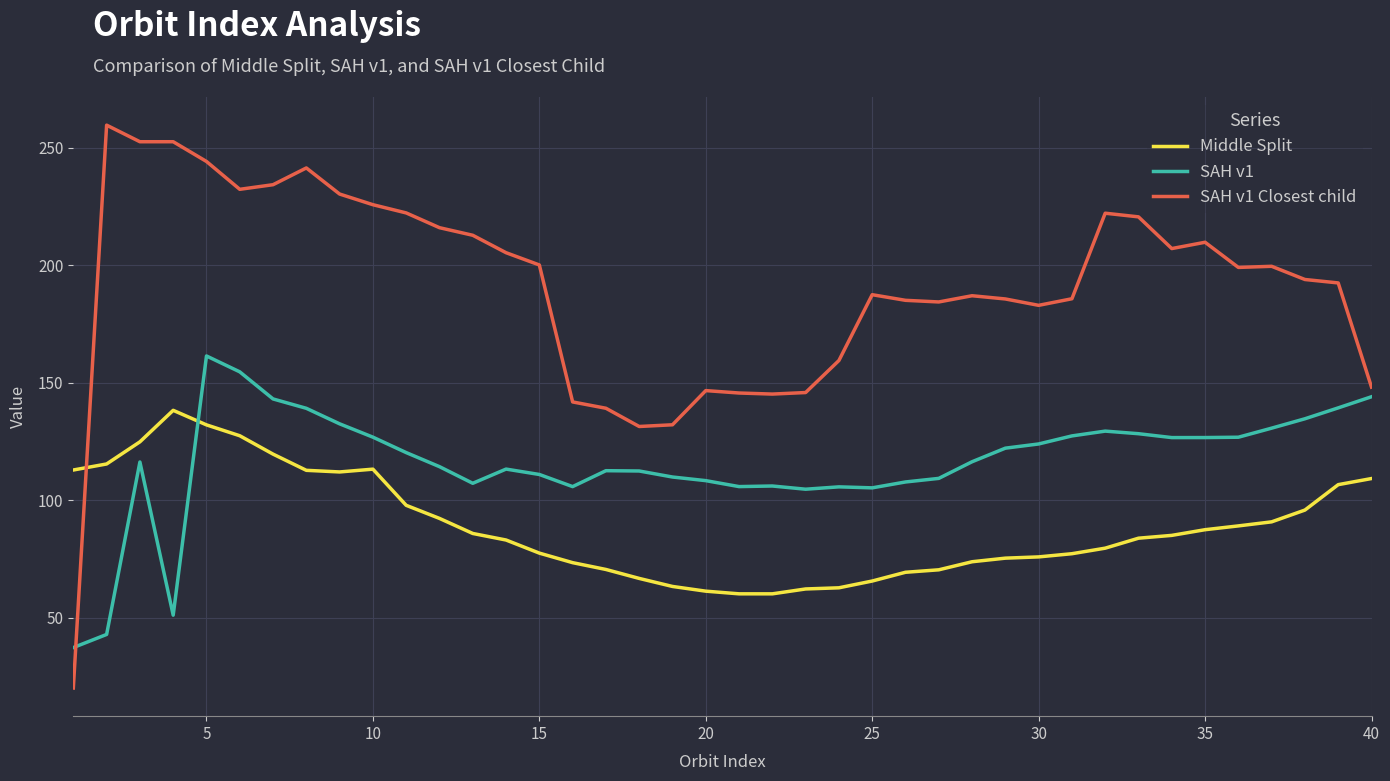

What is the difference between the maximum and minimum values in the SAH v1 series?

124.1